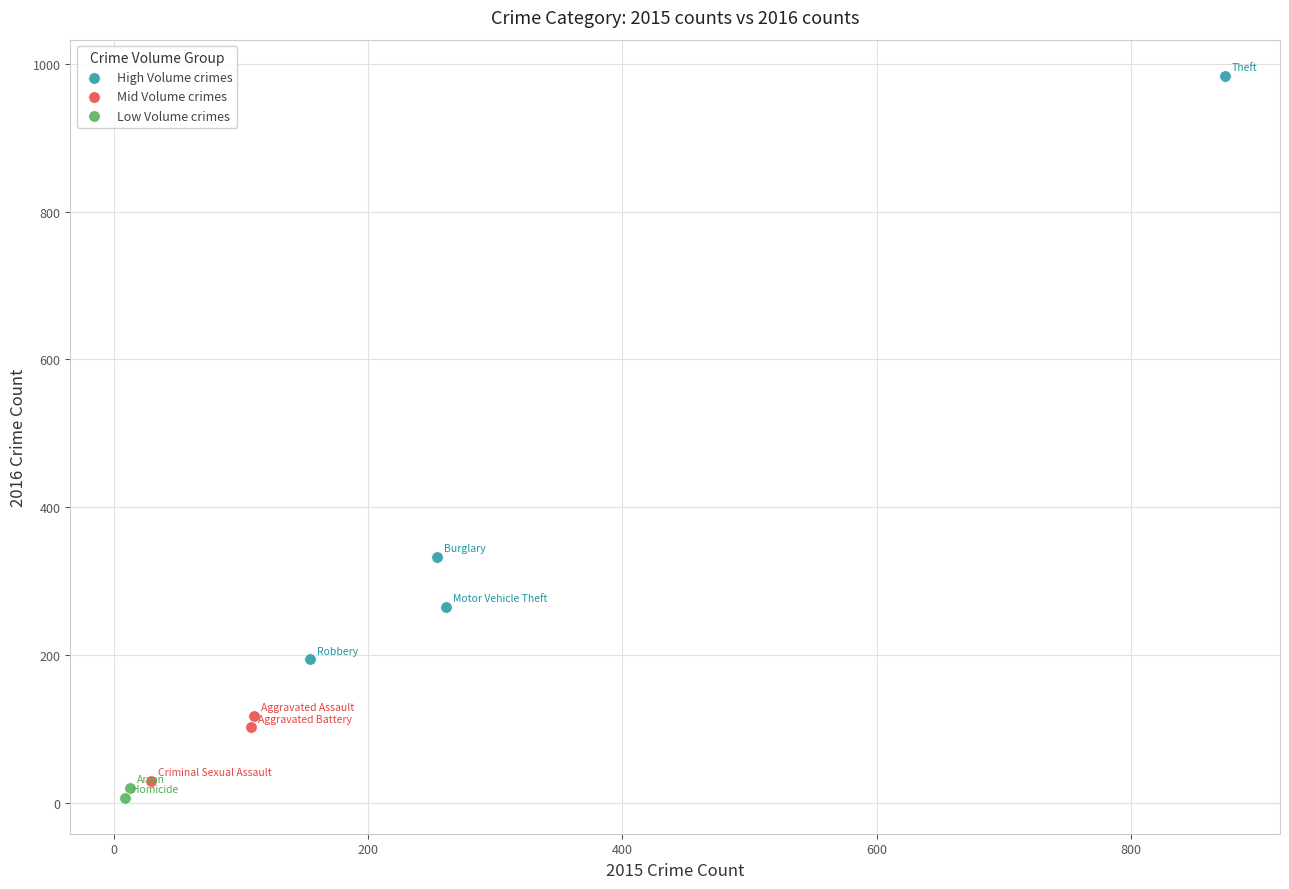

Which series contains the lowest Y value?

Low Volume crimes